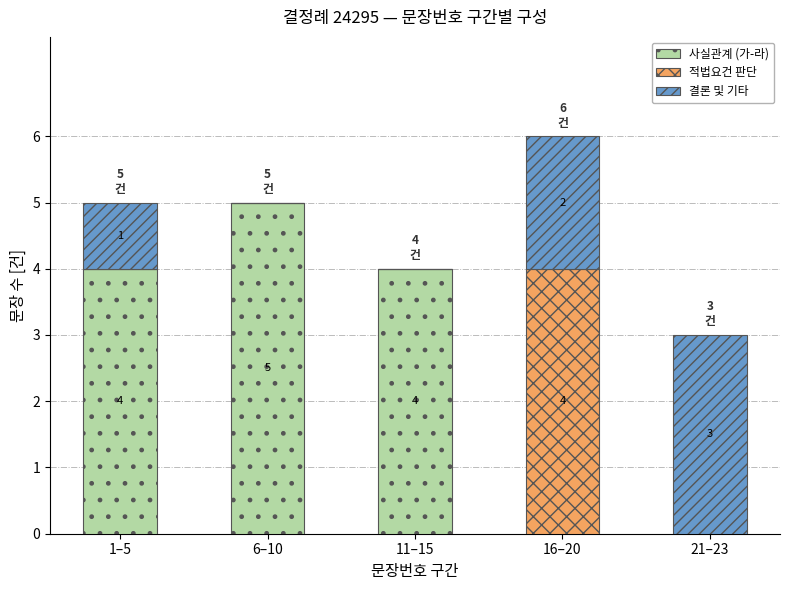

Are the bars grouped side by side (vs. stacked)?

No